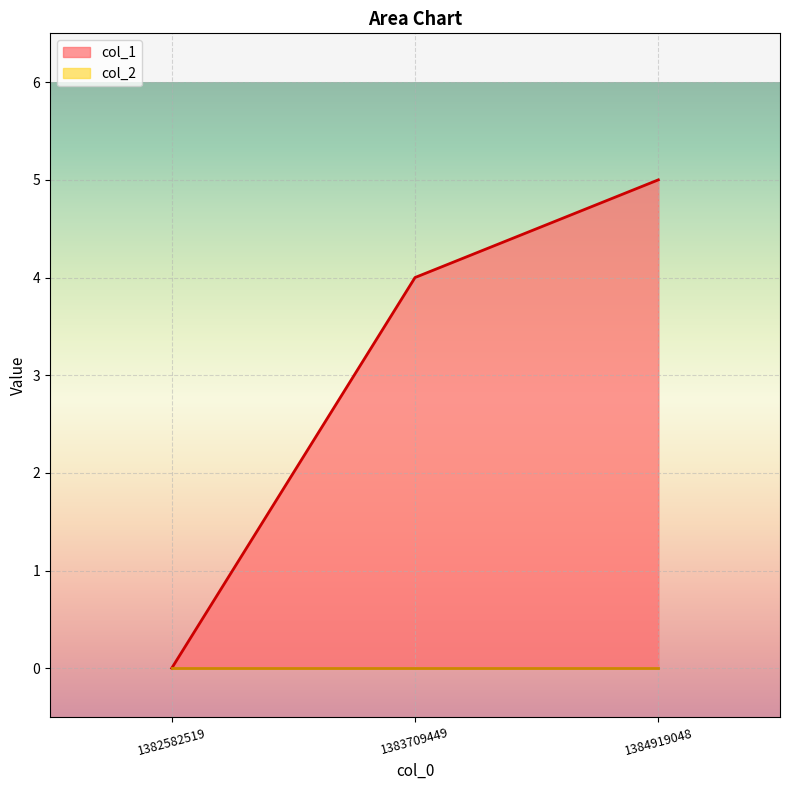

The value at 1382582519 is 3. True or false?

False